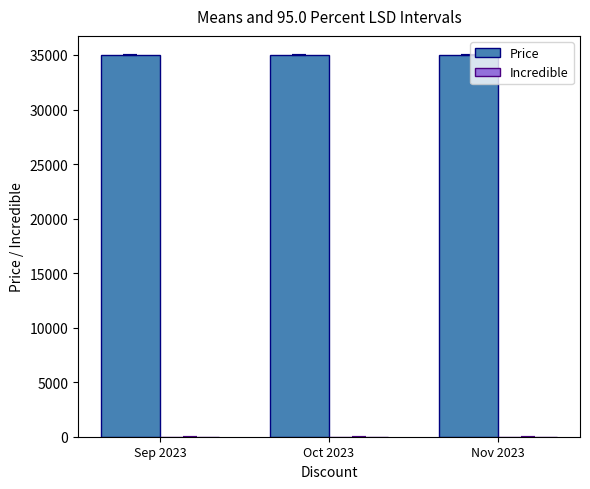

How many bars are there in total?

6